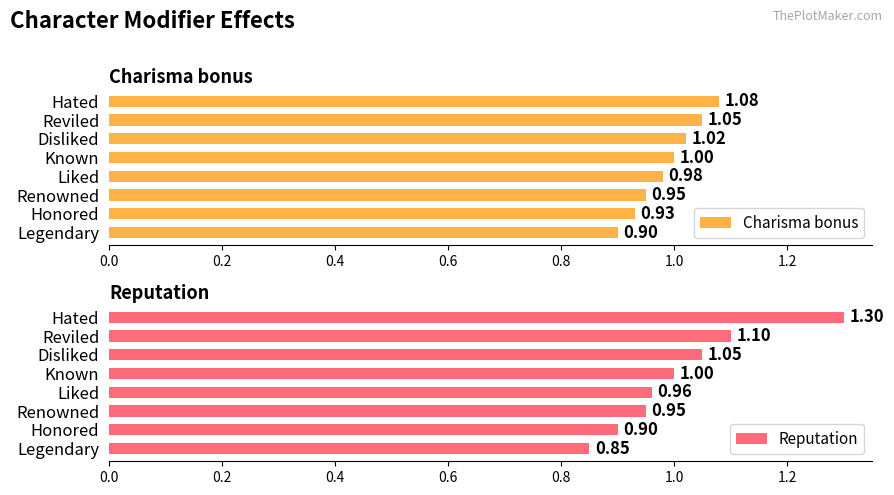

Rank the categories by Charisma bonus value from lowest to highest.

Legendary, Honored, Renowned, Liked, Known, Disliked, Reviled, Hated